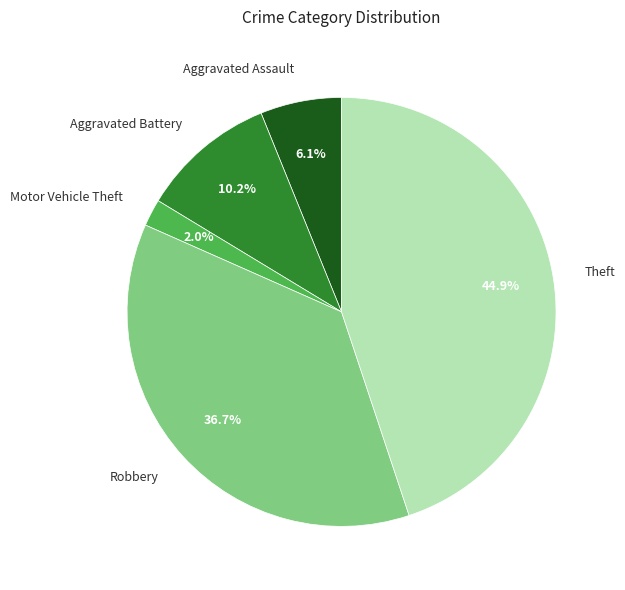

How many segments does this pie chart have?

5